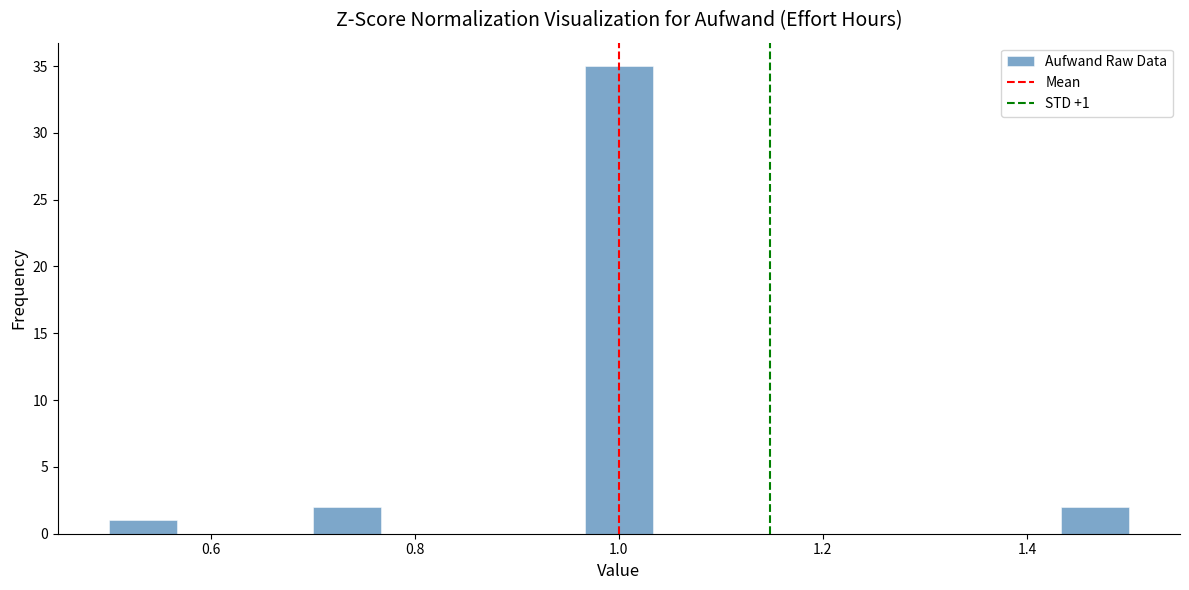

Read against the x-axis, roughly where is the centre of the tallest bar?

1.00